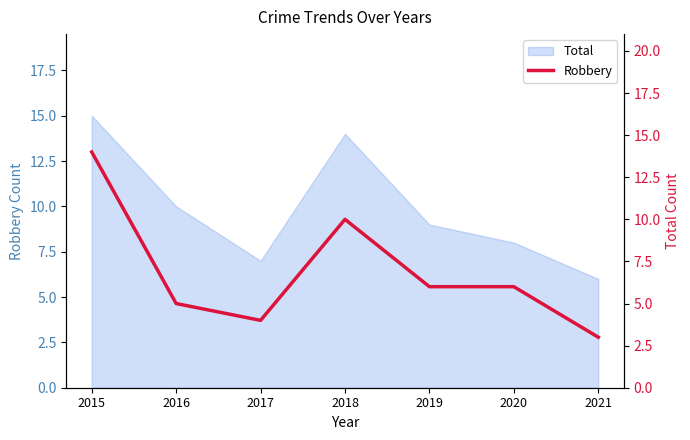

At which category does the chart reach its peak across all series?

2015